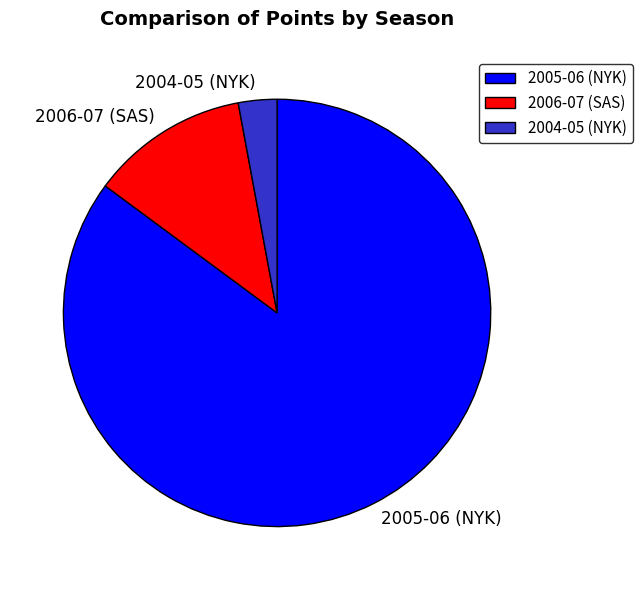

Rank the categories by value from highest to lowest.

2005-06 (NYK), 2006-07 (SAS), 2004-05 (NYK)